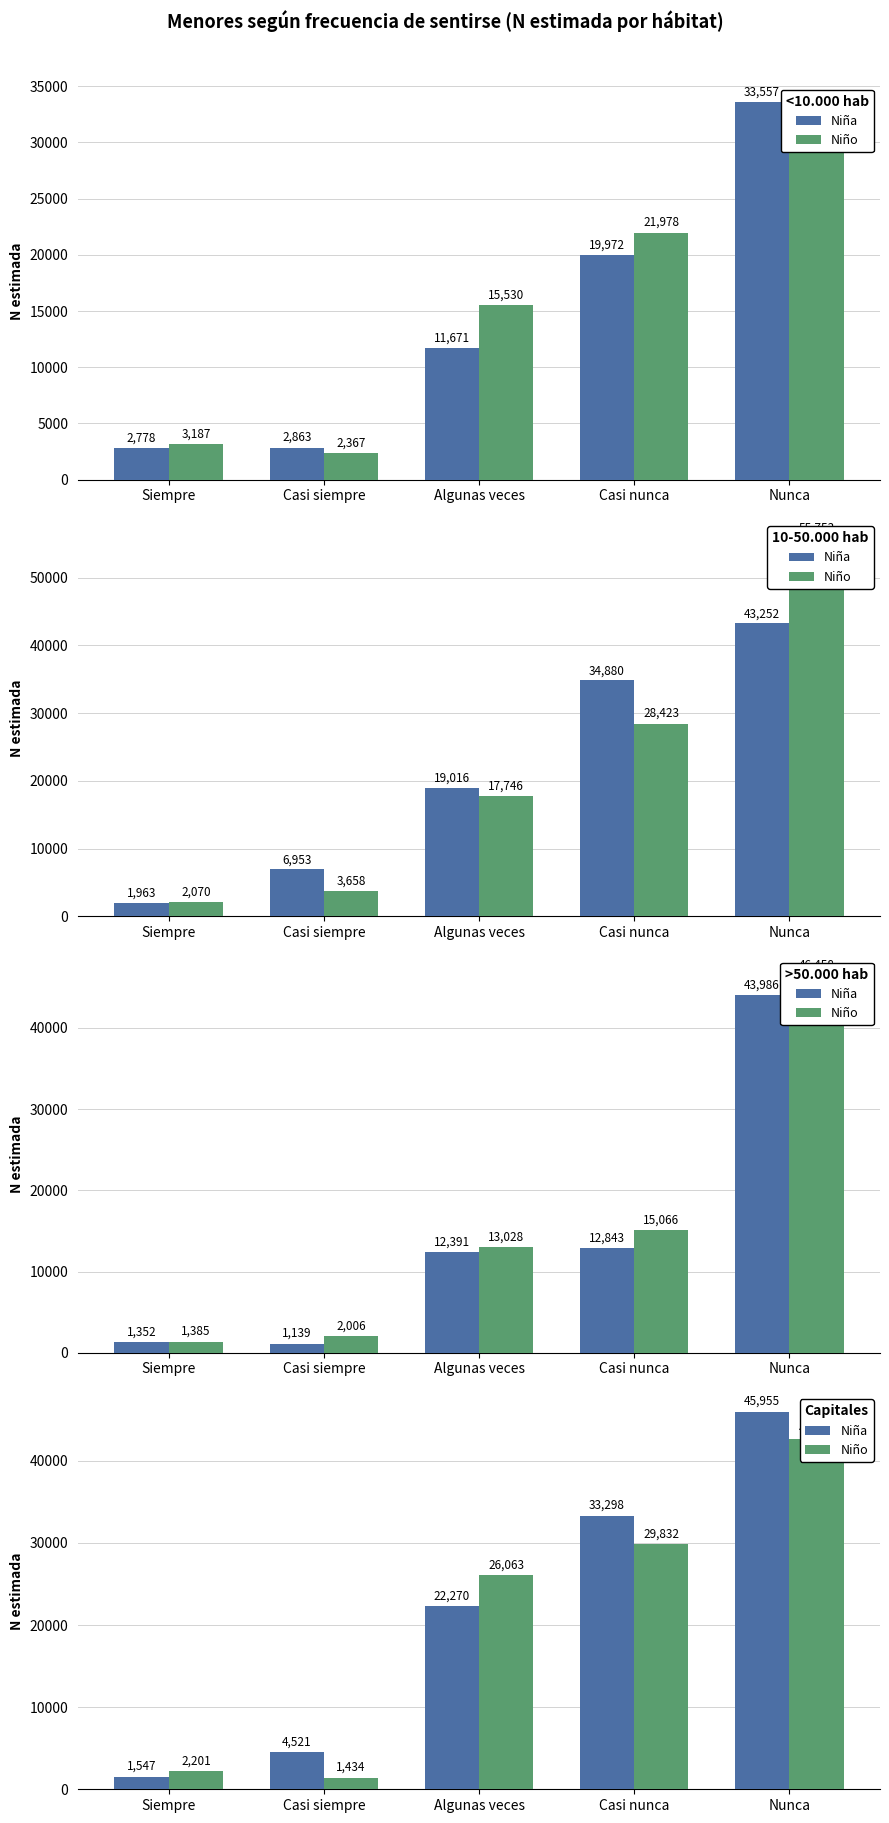

Is the value of Niño at Siempre greater than the value of Niña at Casi siempre?

No